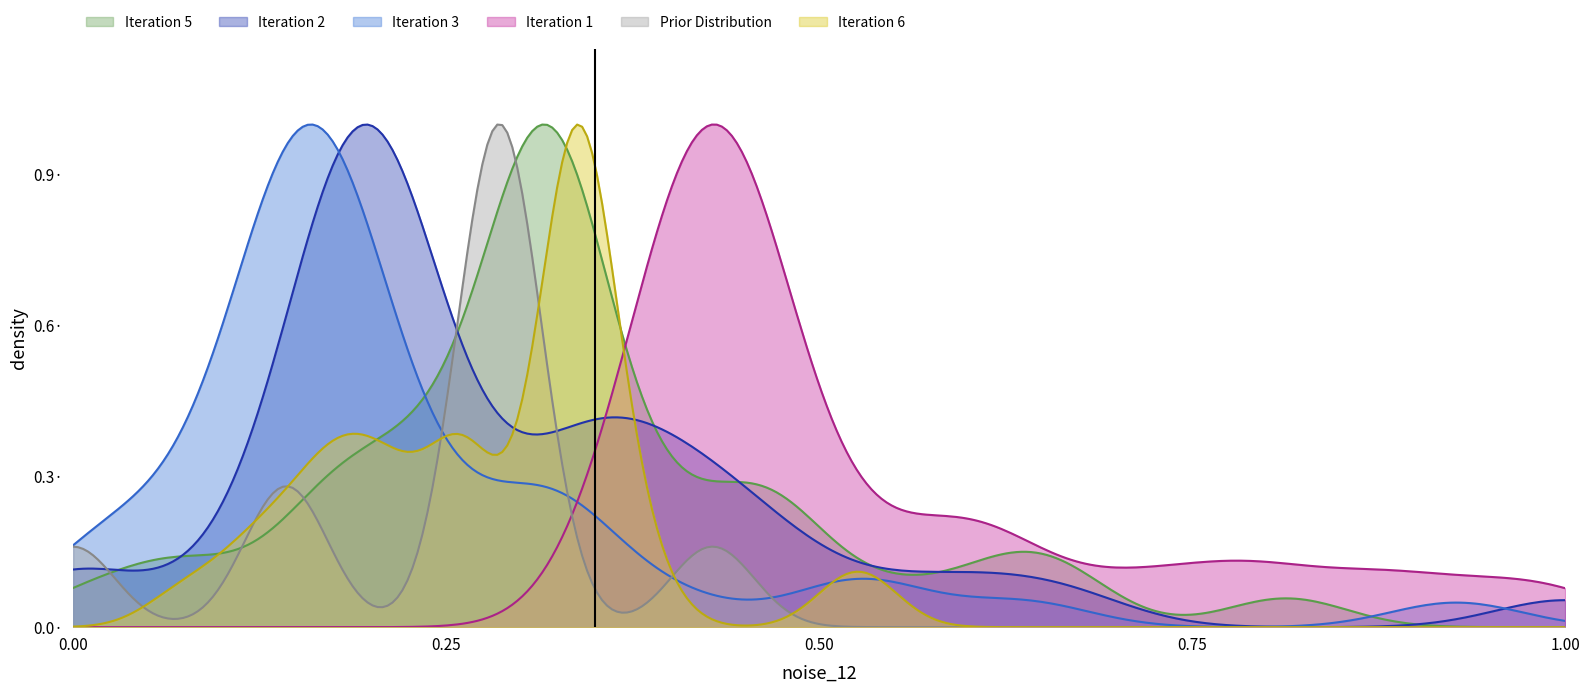

What is the greatest value displayed?

1.0